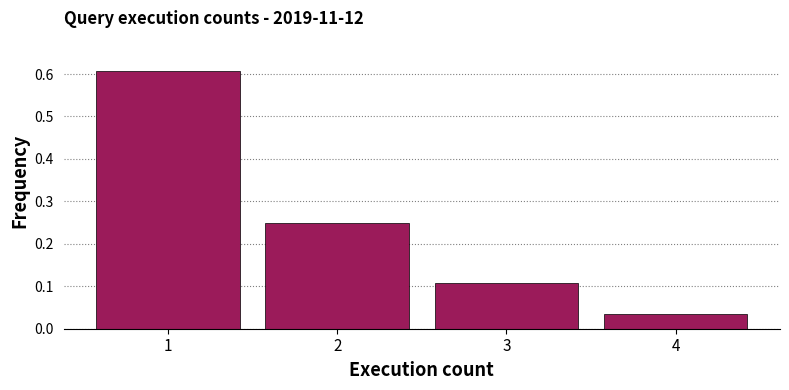

Reading left to right, transcribe this chart: for each bar, give the range it covers on the x-axis and its height. The values are not printed on the chart, so give them approximately, as read against the axis.

0.5 to 1.5: 0.61
1.5 to 2.5: 0.25
2.5 to 3.5: 0.11
3.5 to 4.5: 0.04